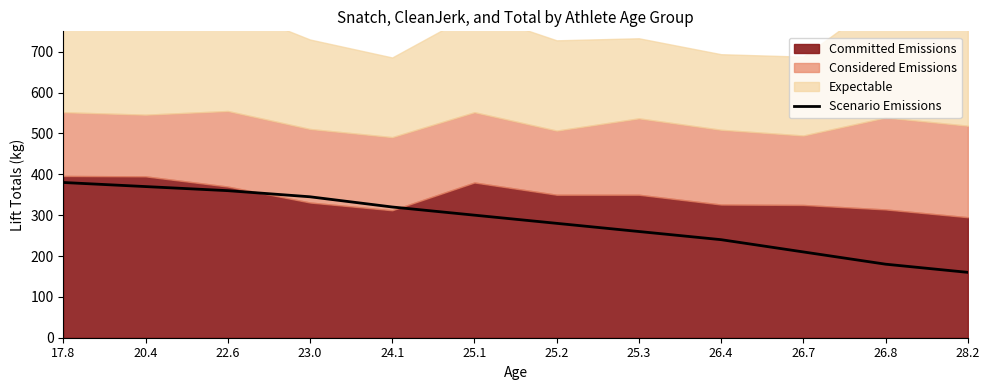

Which has a higher value, 28.2 or 17.8?

17.8